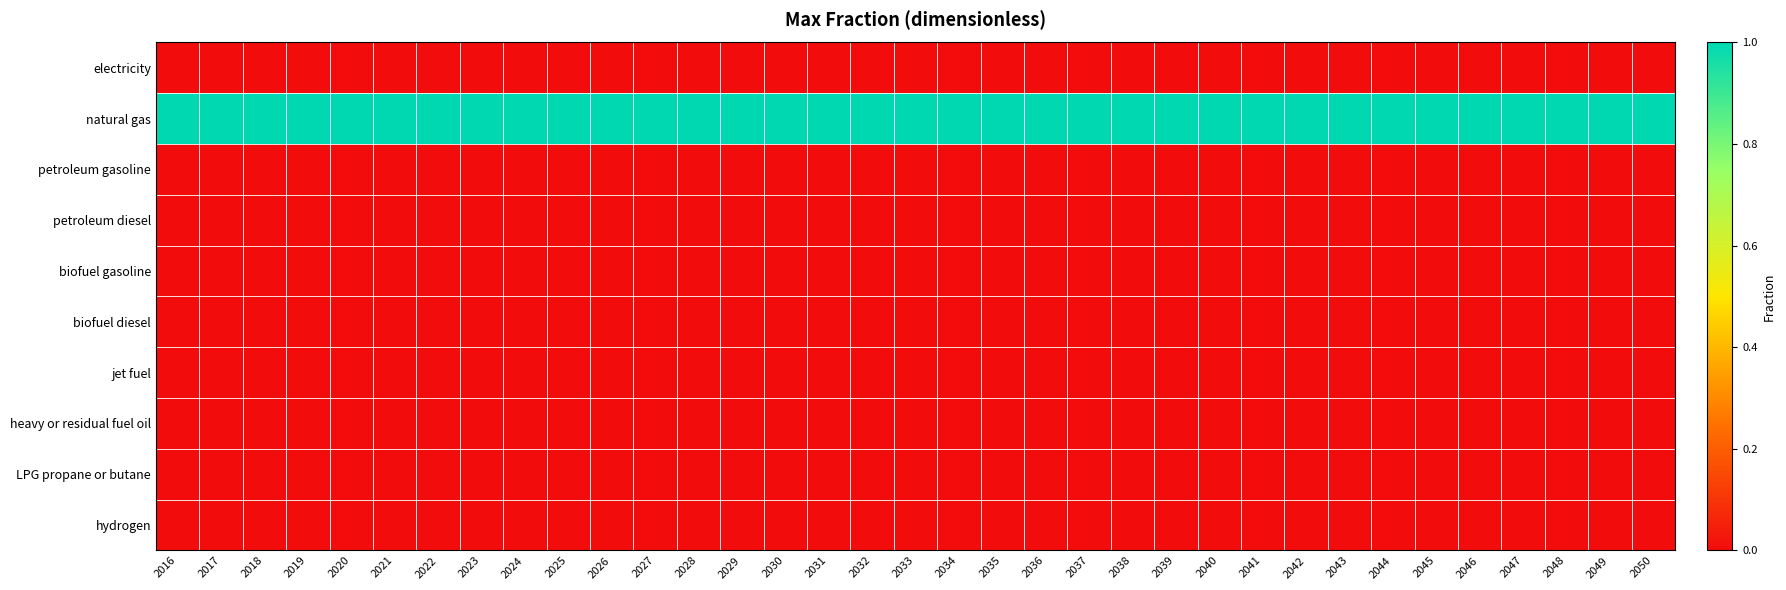

At how many categories does at least one series exceed 0?

35